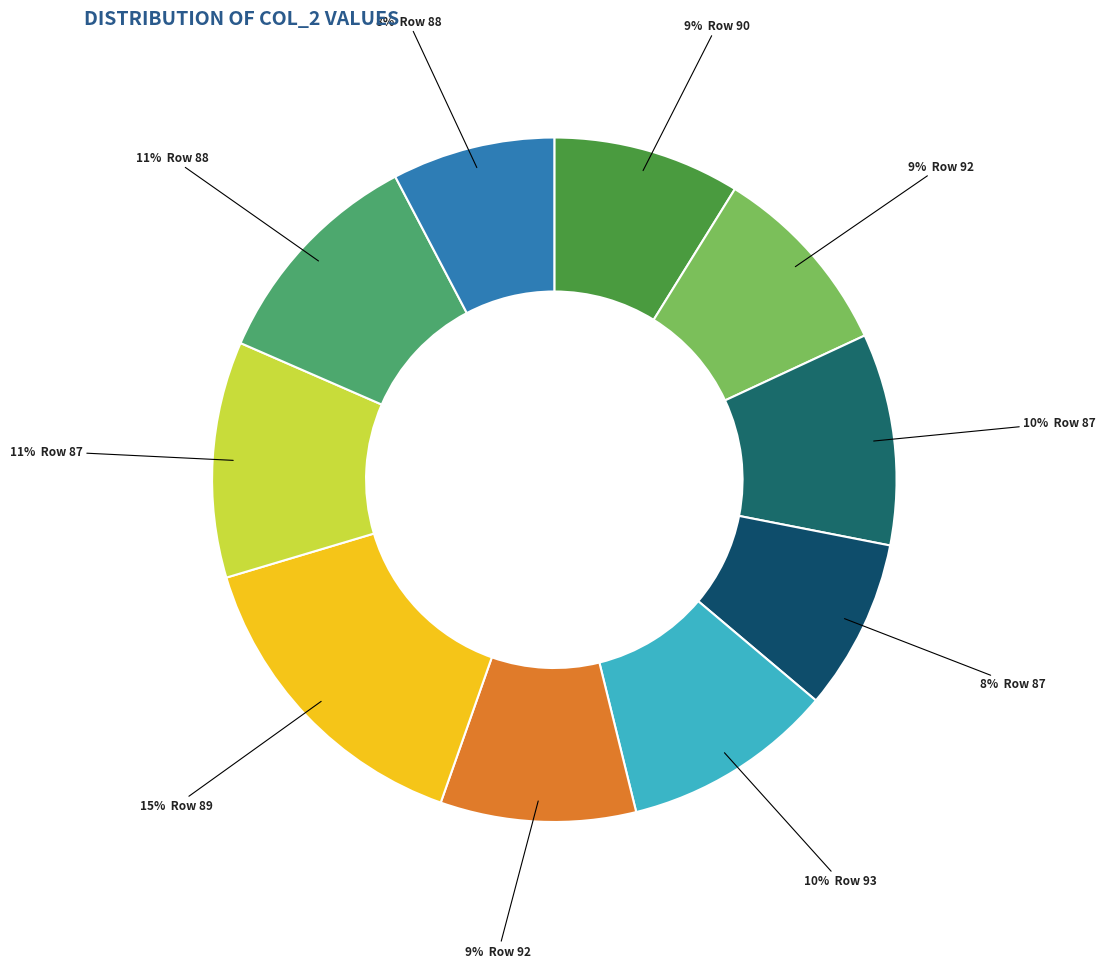

How many slices are in this pie chart?

10